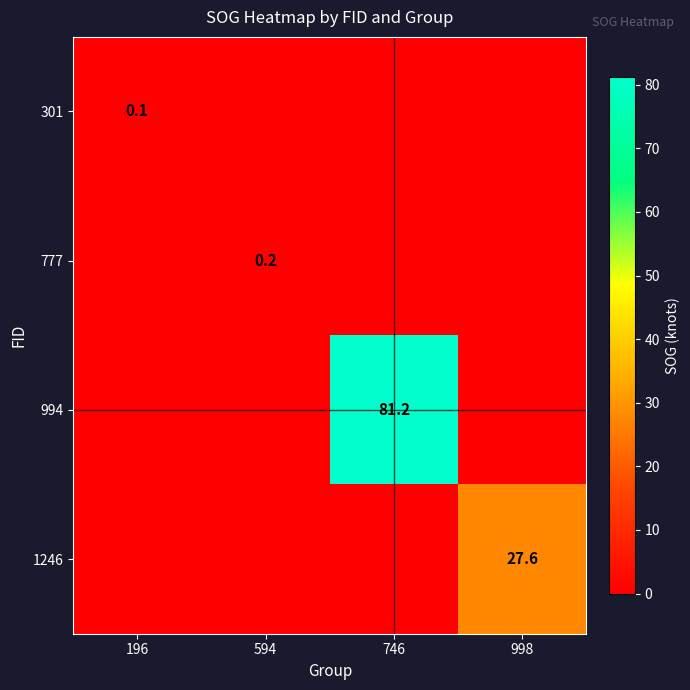

The value of 994 at 746 is 32.1. True or false?

False